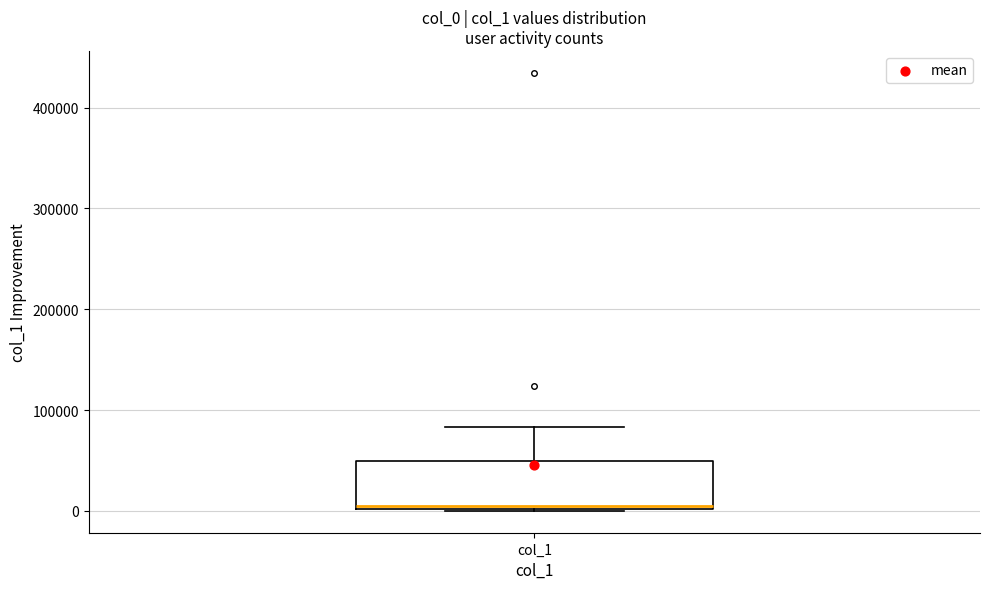

Where is the upper edge of the box for col_1 on the y-axis? The values are not printed on the chart, so give them approximately, as read against the axis.

50000